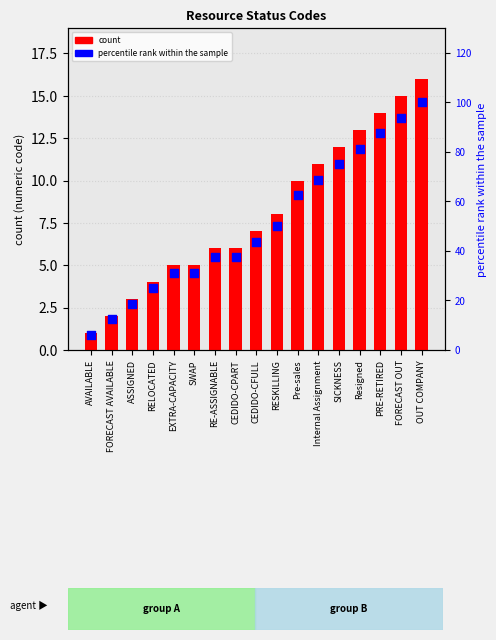

Is the value of col_0 (numeric code) at PRE-RETIRED greater than the value of percentile rank at Internal Assignment?

No